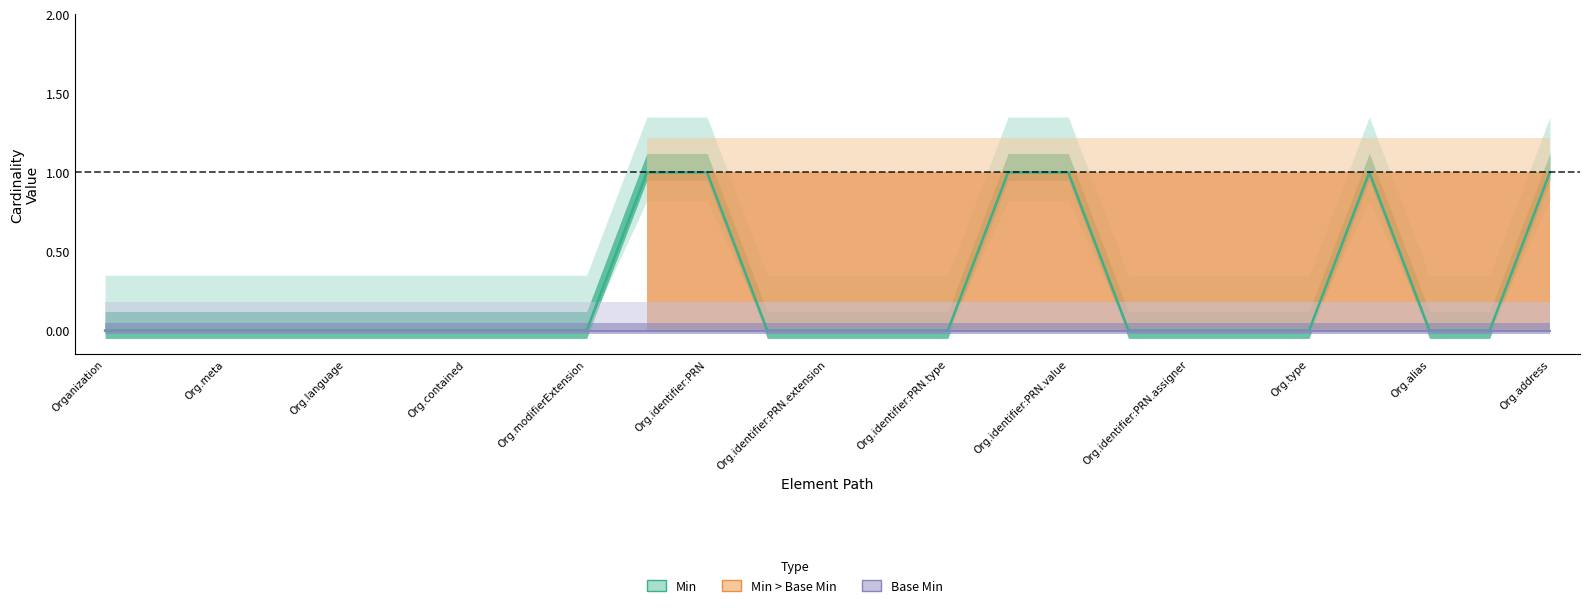

The chart shows a value of 0 at Organization.active. True or false?

False